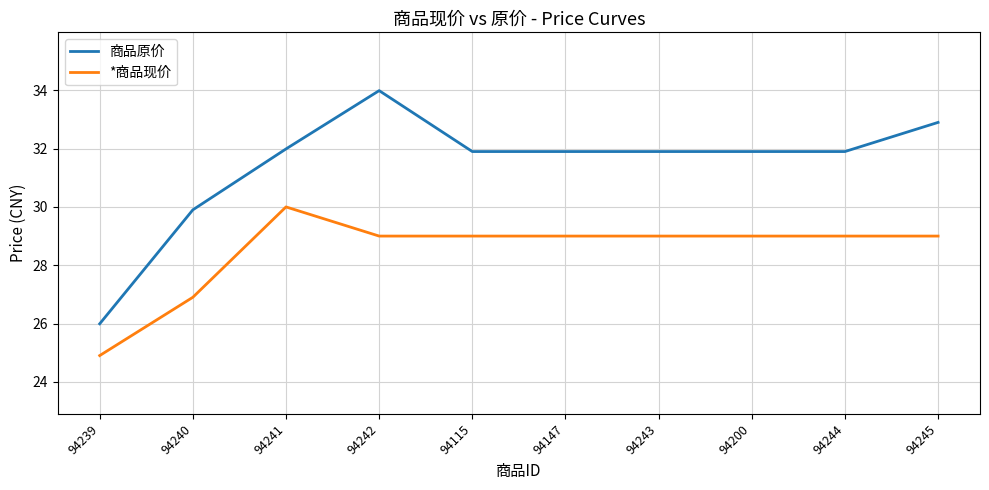

In 商品原价, how many points are higher than both neighbors (excluding endpoints)?

1